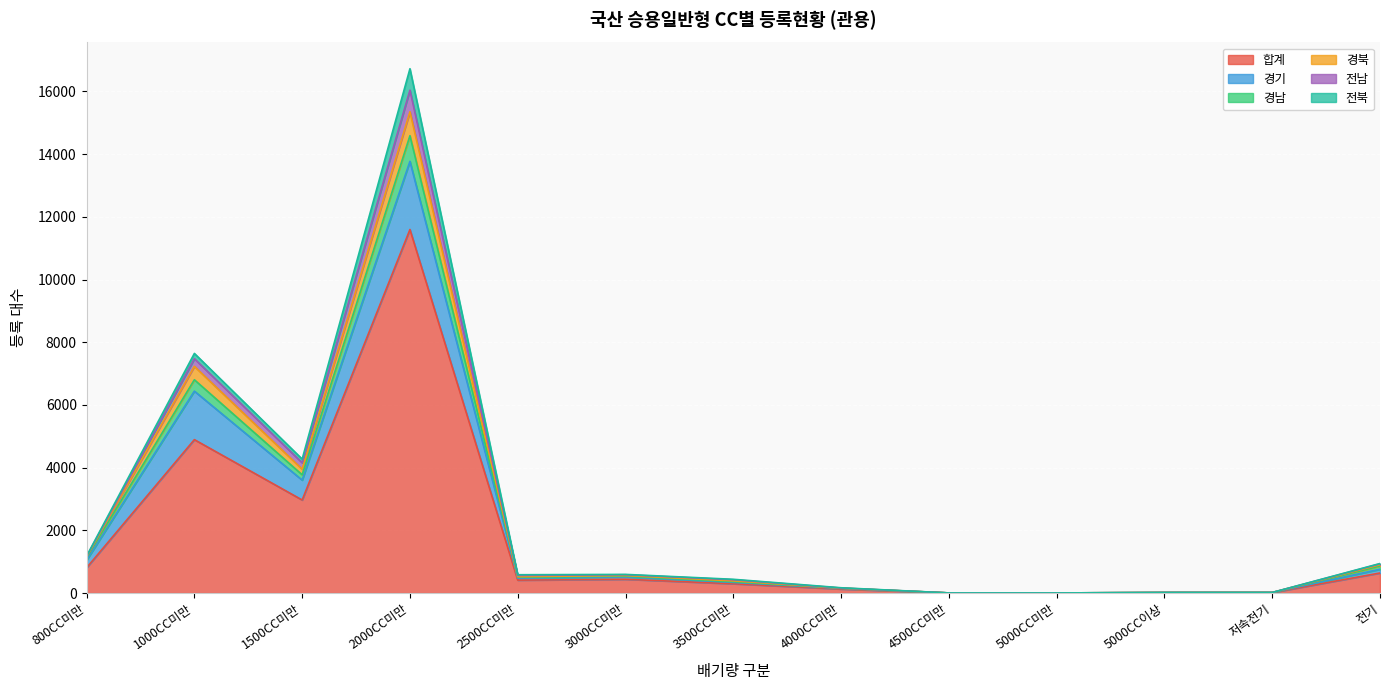

At which label does 경남 reach its peak?

2000CC미만